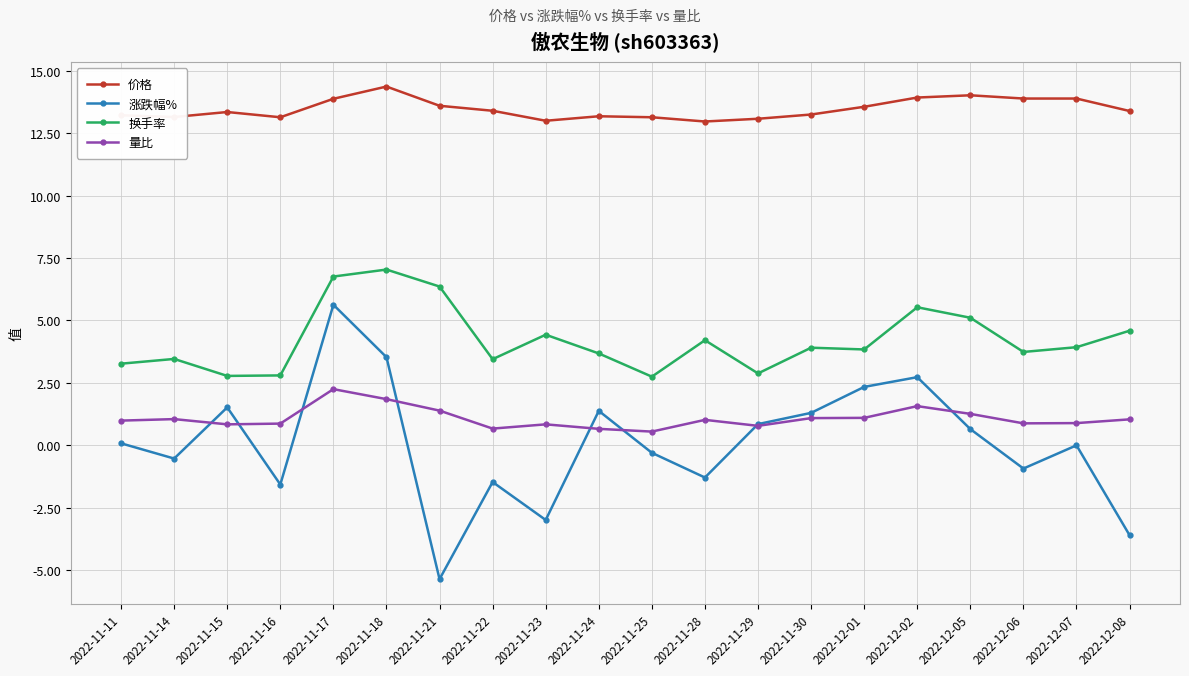

True or false: 价格 has more than 2 interior local peaks.

True